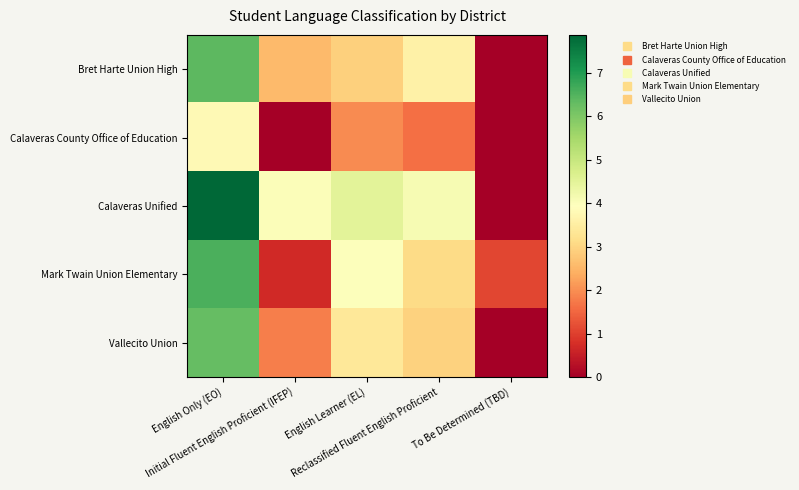

Between Initial Fluent English Proficient (IFEP) and Reclassified Fluent English Proficient, which series saw the biggest shift?

Mark Twain Union Elementary